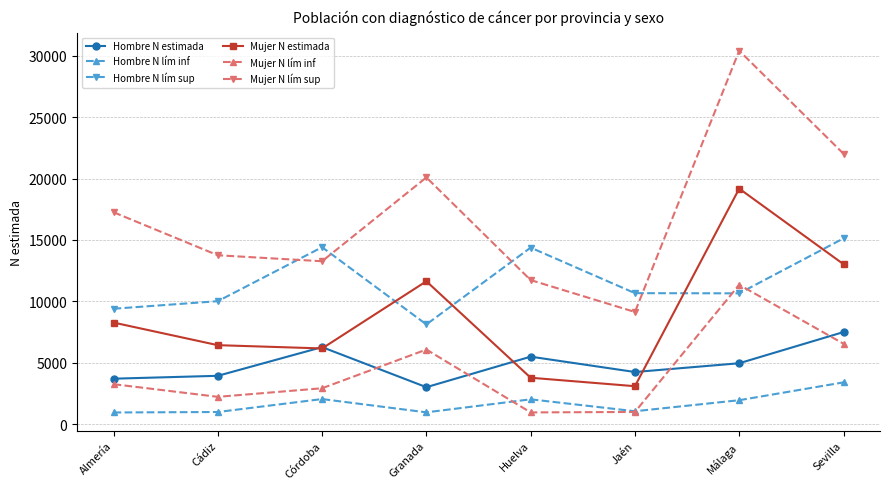

At which category does Mujer N lím inf reach its first local valley?

Cádiz